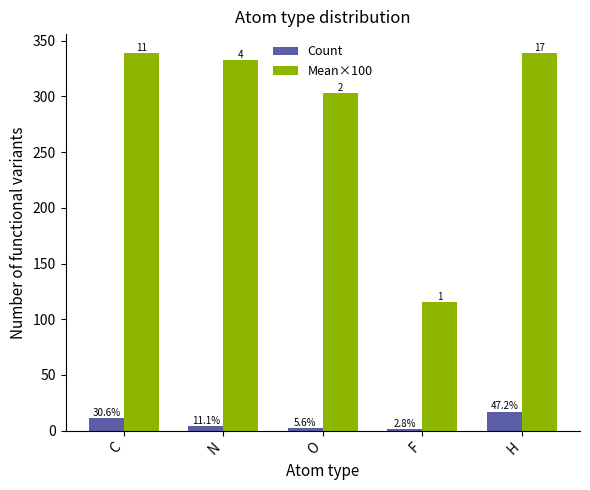

What is the sum of the Mean×100 values at C and H?

678.0